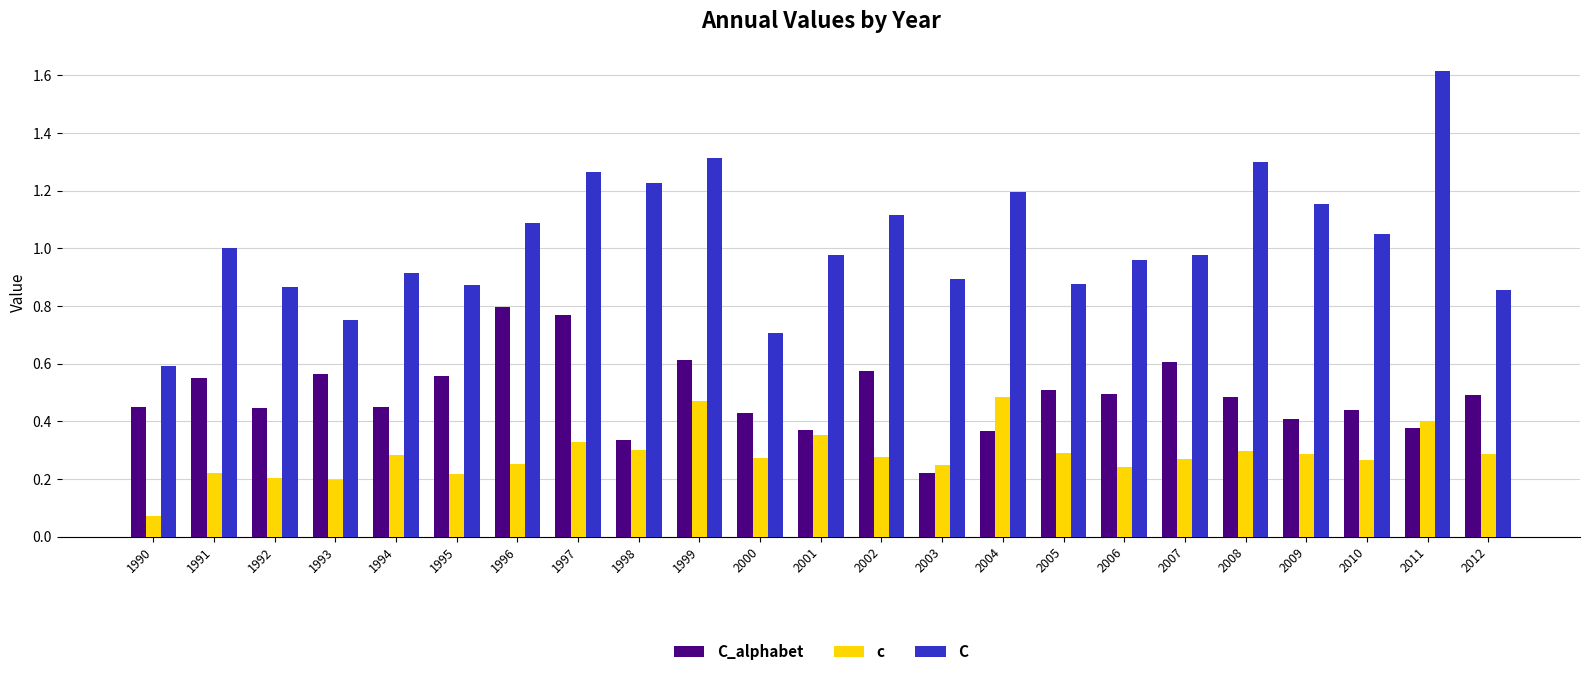

What is the sum of all c values?

6.5